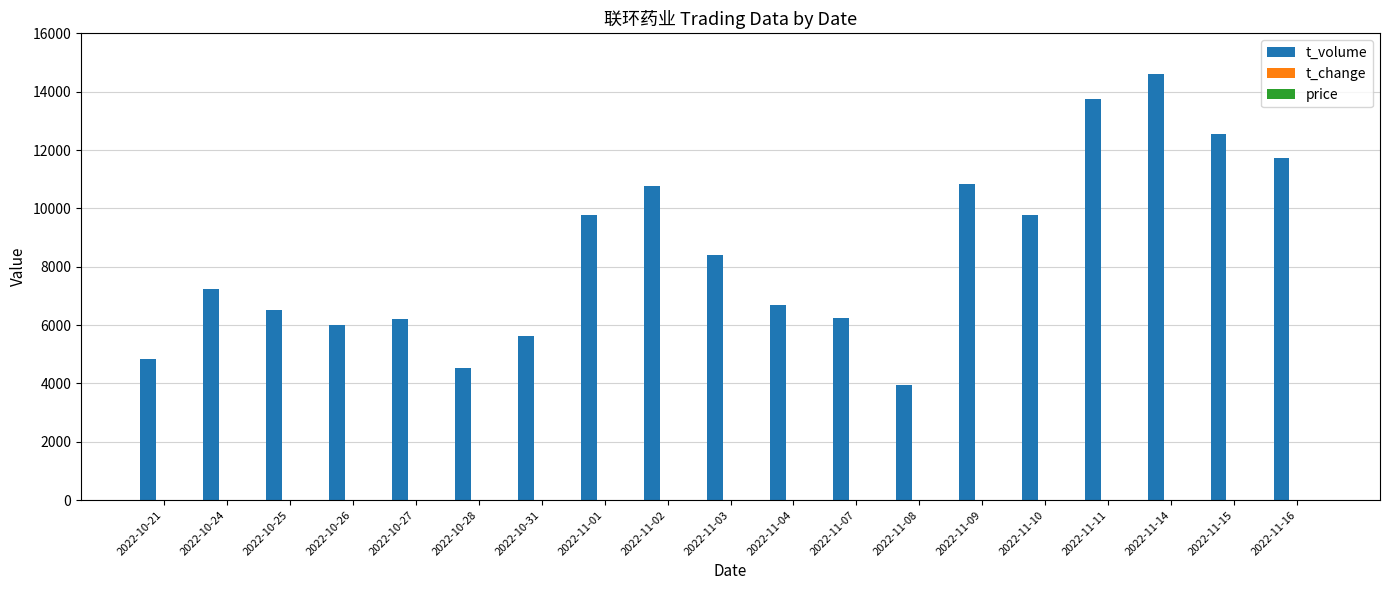

How many series are shown in this chart?

3